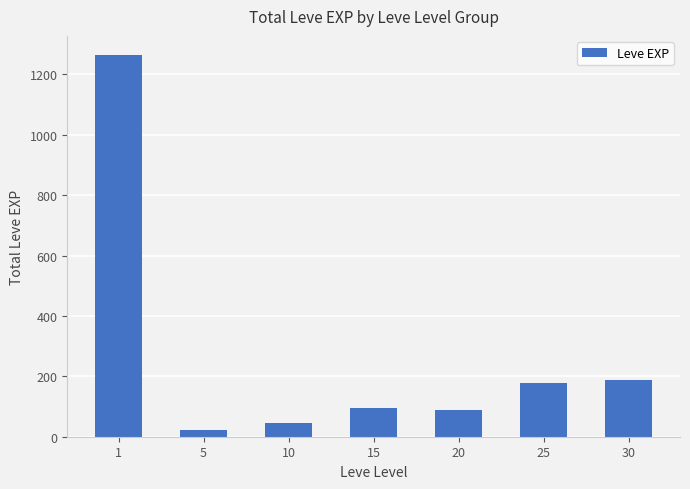

What is the smallest value displayed?

22